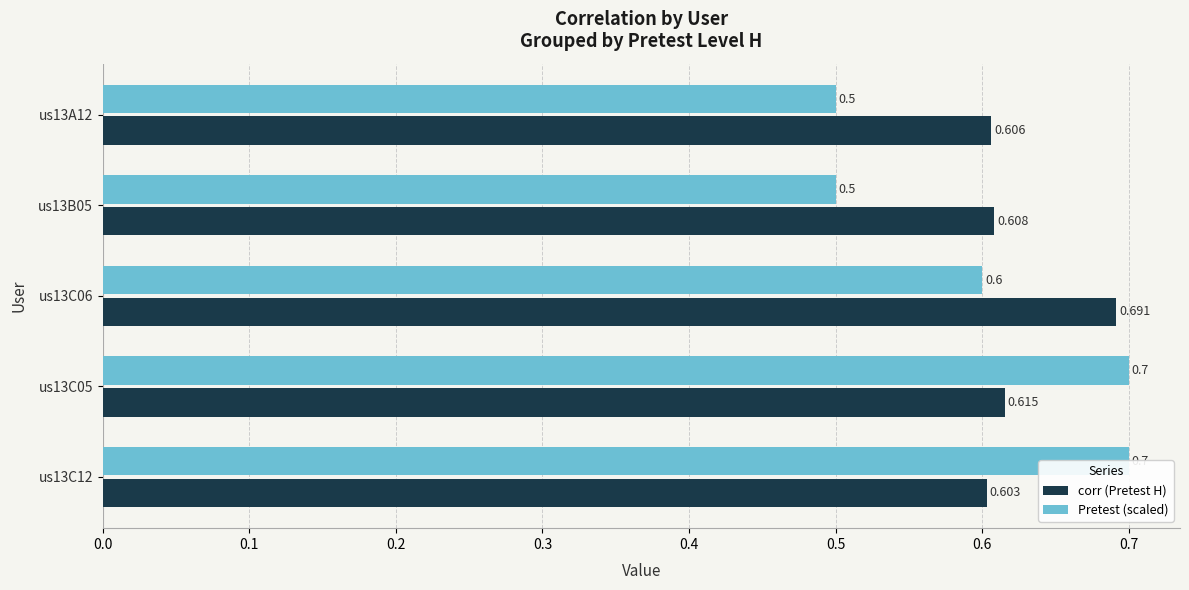

What is the difference between the maximum and second lowest values in the Pretest (scaled) series?

0.2